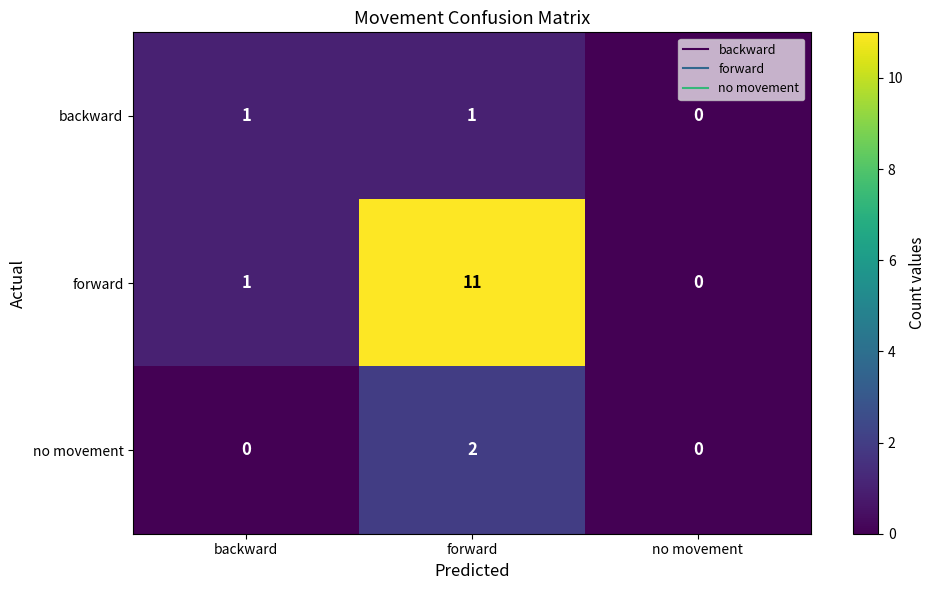

True or false: no movement has a value of -1 at backward.

False